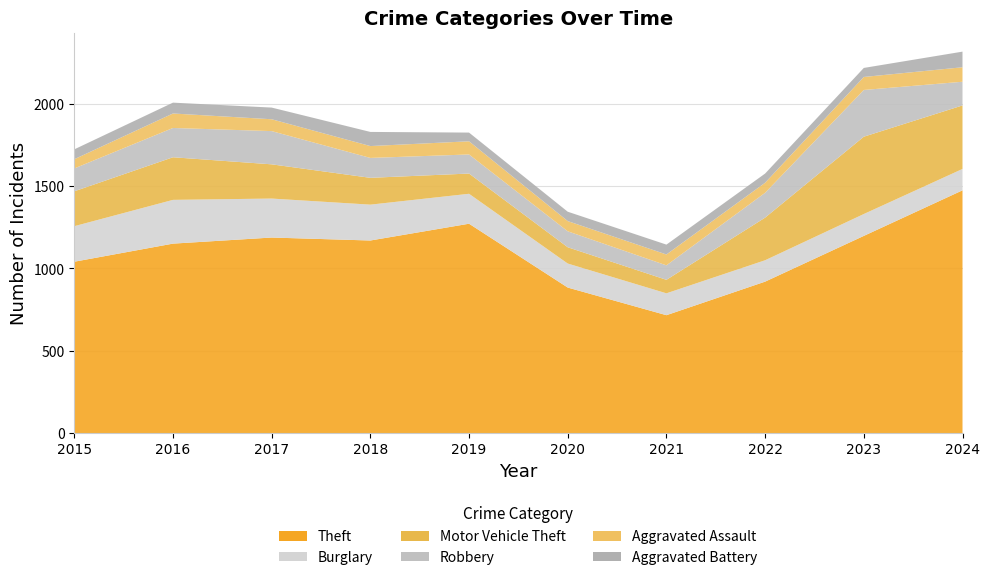

Reading right to left, list all the values displayed in this chart.

Theft: 1475	1198	920	716	884	1272	1170	1188	1151	1041
Burglary: 130	133	130	133	146	182	218	237	266	216
Motor Vehicle Theft: 386	470	259	82	99	123	163	208	259	212
Robbery: 144	284	151	88	97	116	121	202	178	139
Aggravated Assault: 88	79	61	66	62	80	72	72	88	56
Aggravated Battery: 95	55	56	60	57	53	86	71	66	60